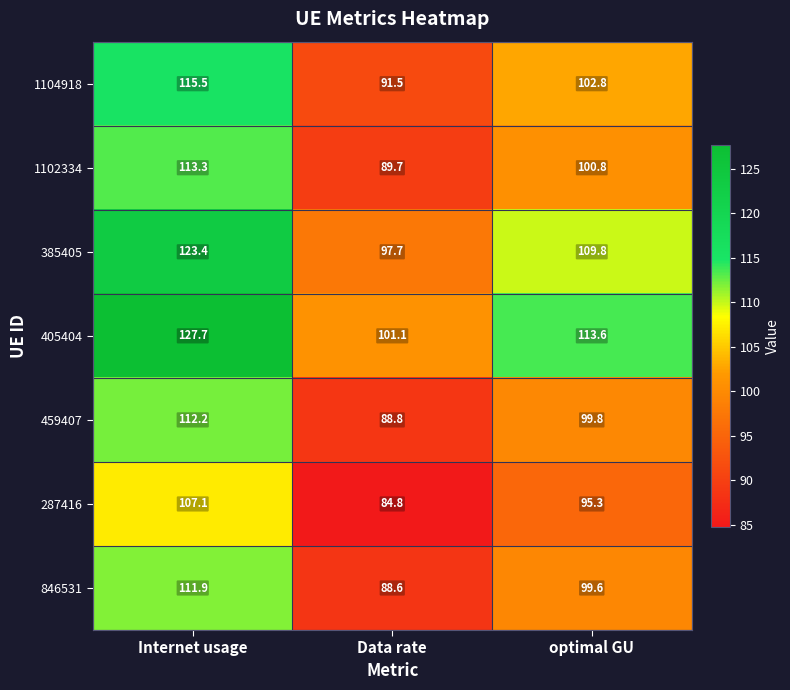

Reading right to left, extract all data points from this chart.

1104918: 102.8	91.5	115.5
1102334: 100.8	89.7	113.3
385405: 109.8	97.7	123.4
405404: 113.6	101.1	127.7
459407: 99.8	88.8	112.2
287416: 95.3	84.8	107.1
846531: 99.6	88.6	111.9